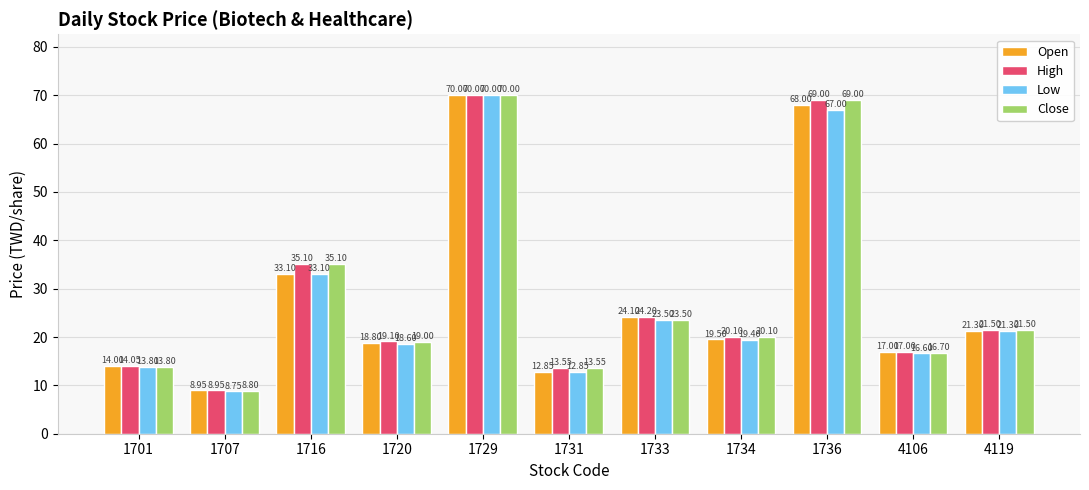

At how many categories does at least one series exceed 67?

2